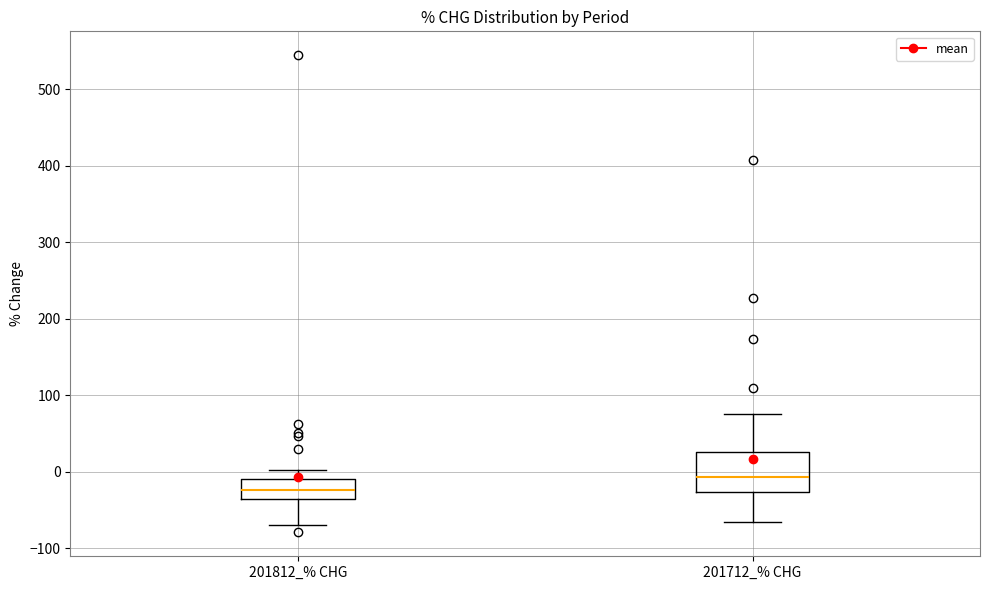

Reading left to right, transcribe this box plot: for each box, give where its median line is, the range the box spans, and where its two whiskers end, as read against the y-axis. The values are not printed on the chart, so give them approximately, as read against the axis.

201812_% CHG: median -20, box -40 to -10, whiskers -70 to 0
201712_% CHG: median -10, box -30 to 30, whiskers -70 to 80